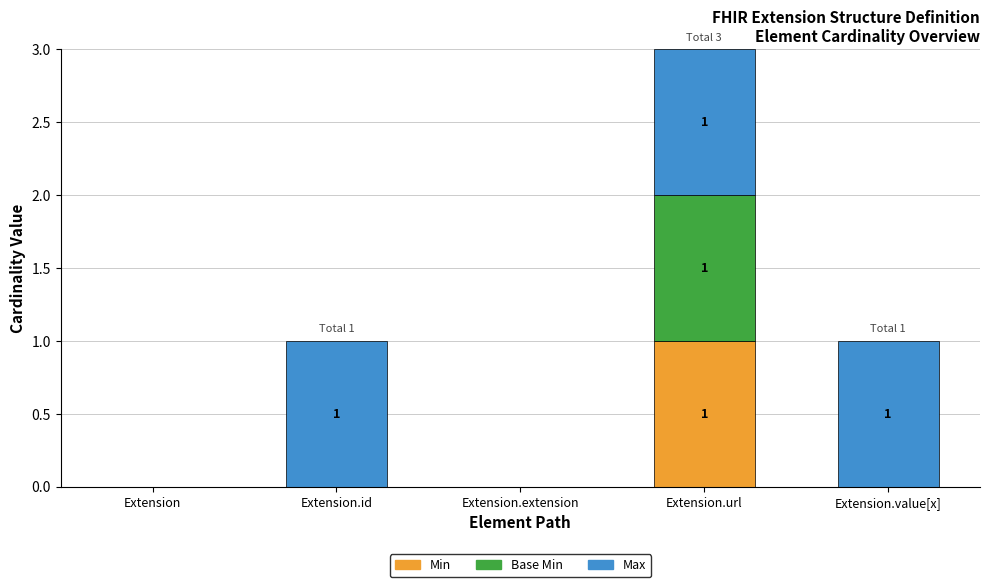

Which category has the highest value in the Min series?

Extension.url